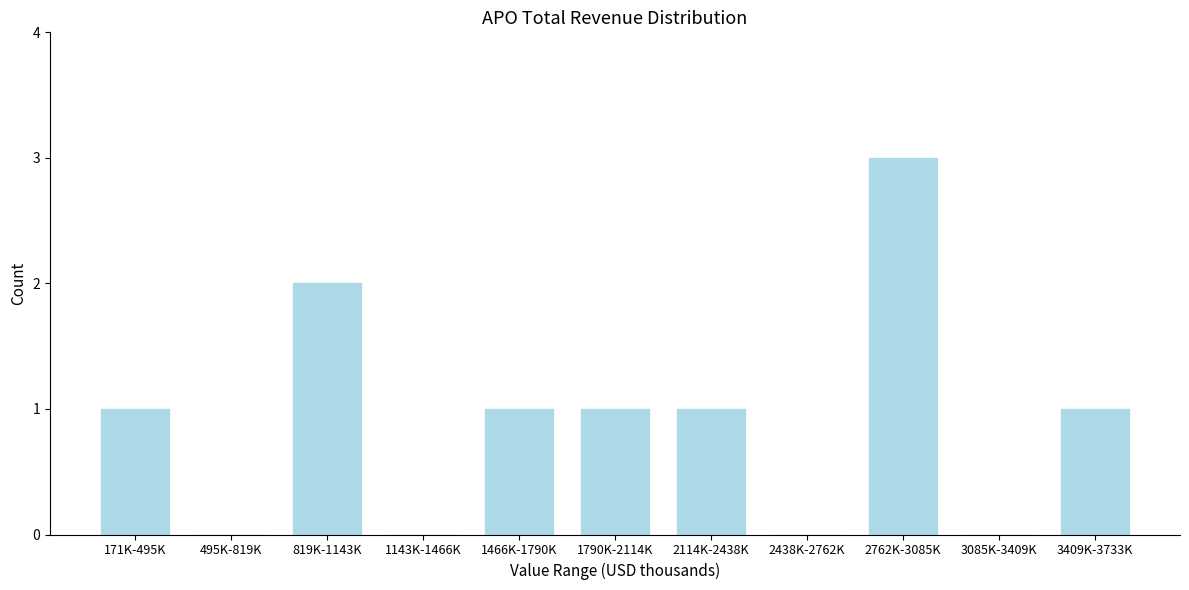

Reading left to right, transcribe all the data shown in this chart.

171K-495K=1	495K-819K=0	819K-1143K=2	1143K-1466K=0	1466K-1790K=1	1790K-2114K=1	2114K-2438K=1	2438K-2762K=0	2762K-3085K=3	3085K-3409K=0	3409K-3733K=1